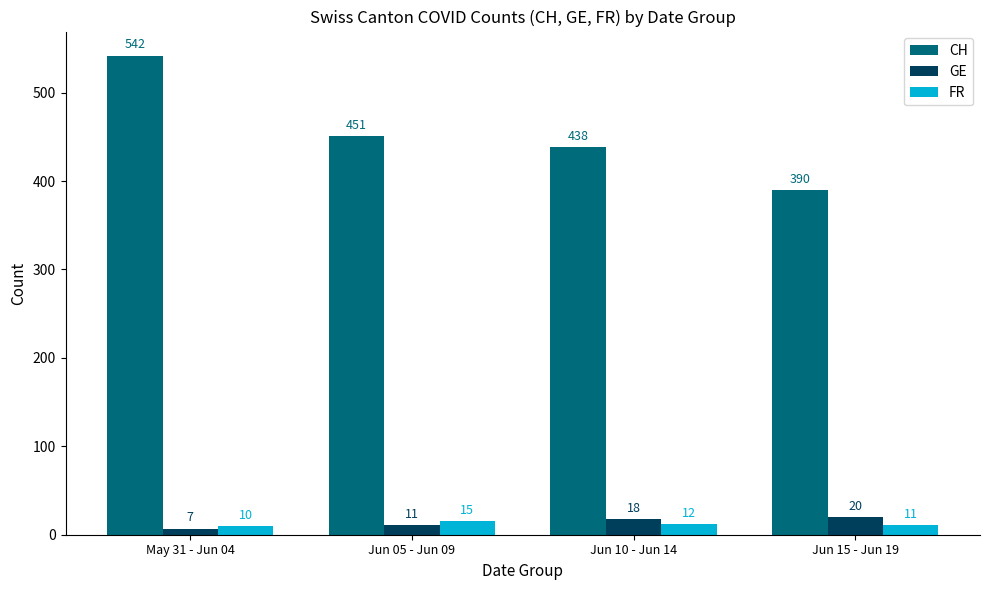

Is it true that GE equals 20 at Jun 15 - Jun 19?

True